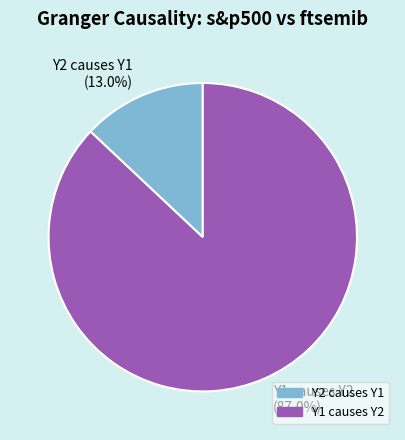

Is there a majority slice in this chart?

Yes